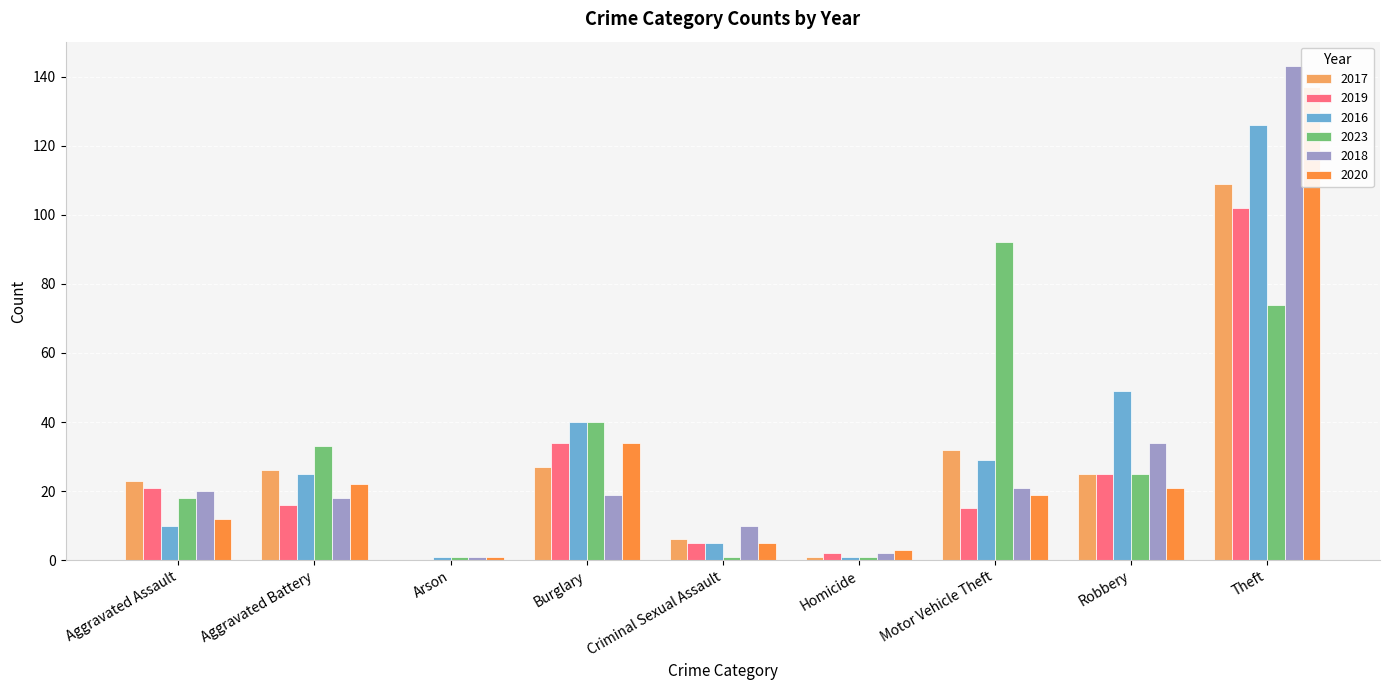

Does the chart contain any negative values?

No